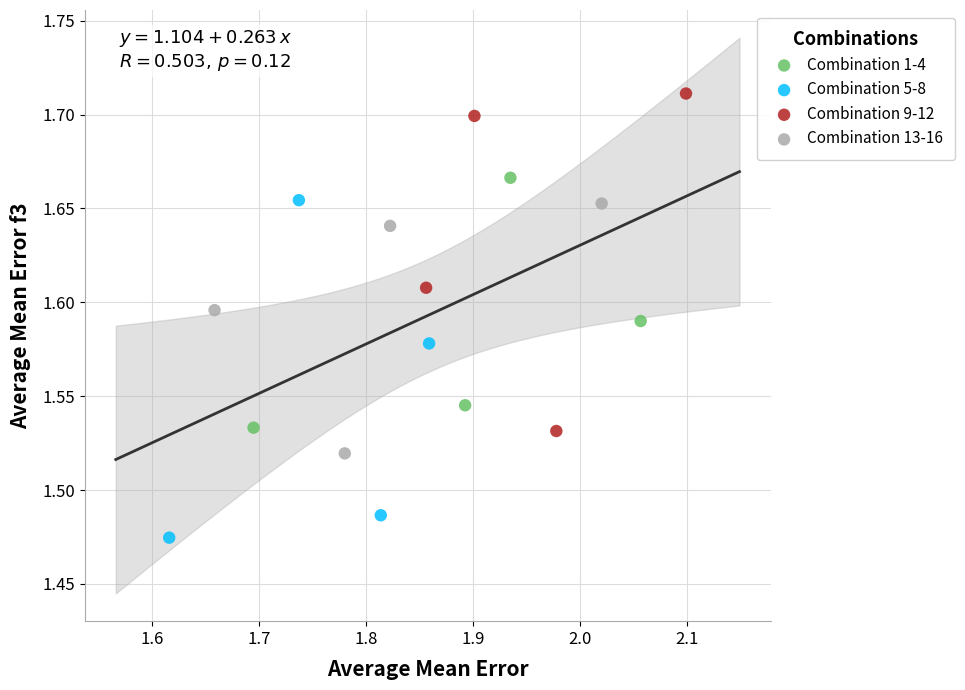

Which series contains the highest Y value?

Combination 9-12